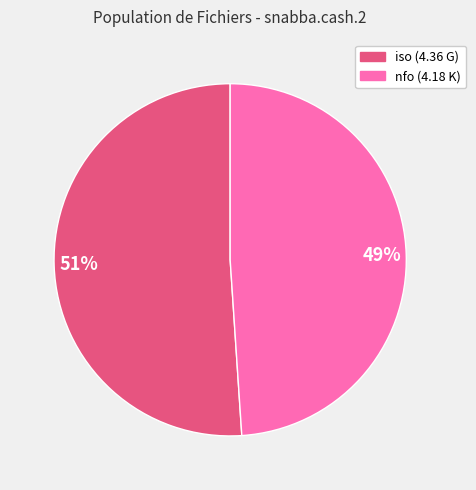

Which slice is the largest?

iso (4.36 G)